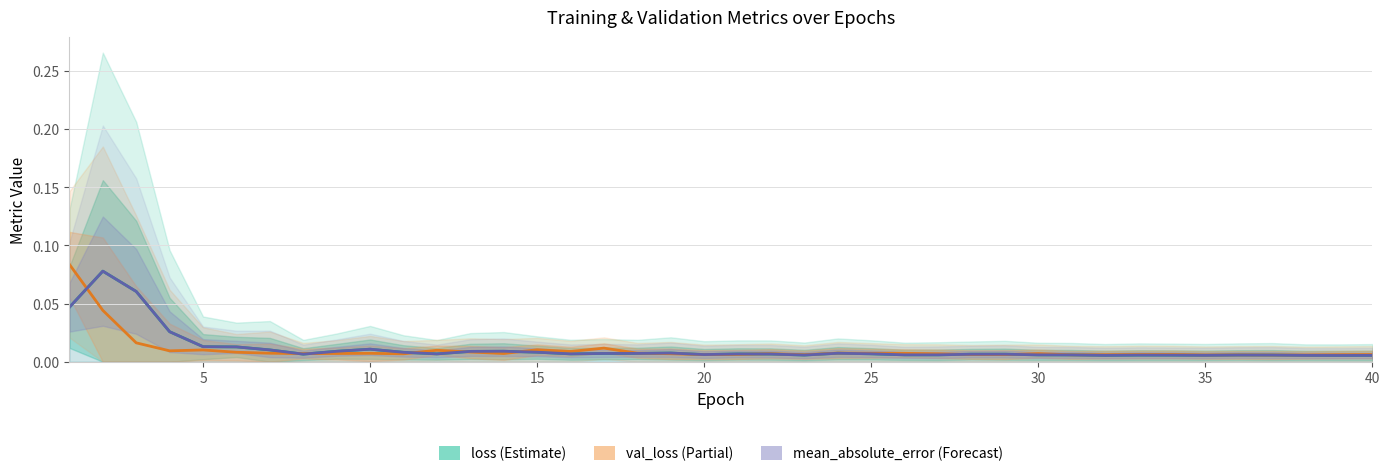

At how many categories does at least one series exceed 0?

40